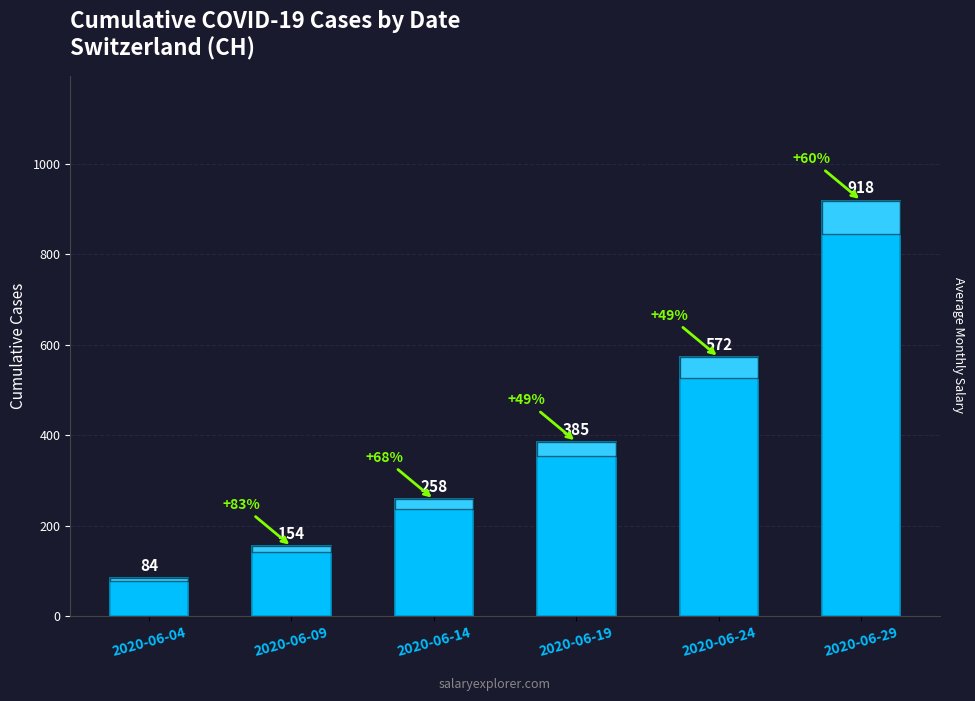

How many categories are shown in the chart?

6